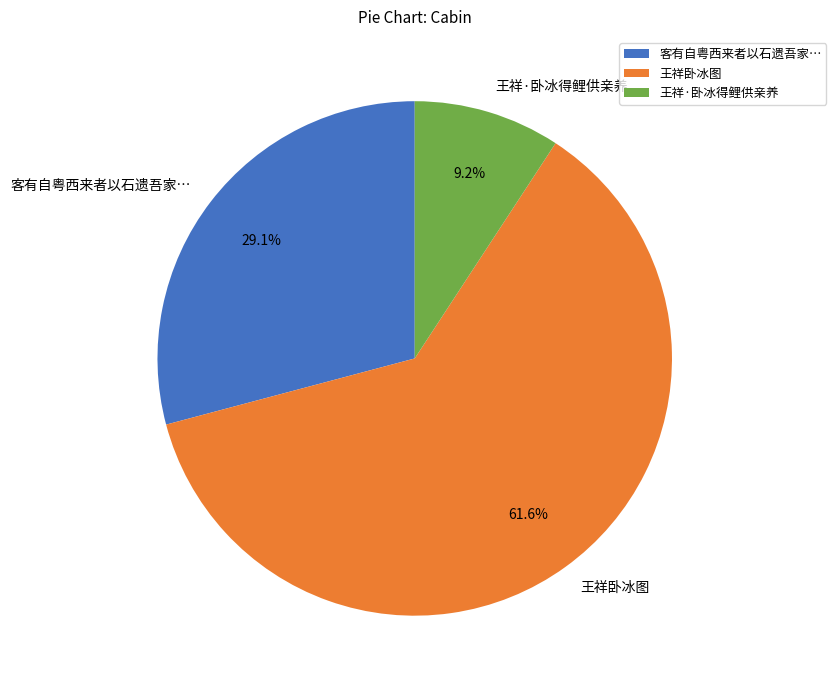

How many segments does this pie chart have?

3